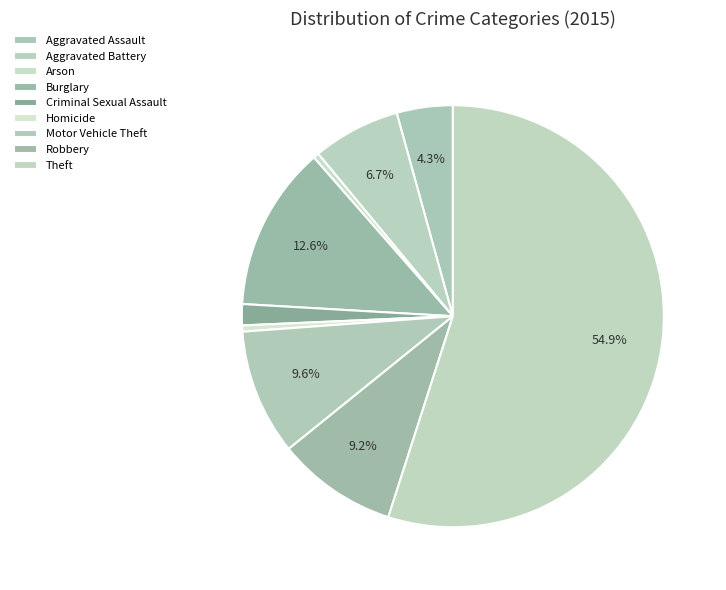

How many slices are in this pie chart?

9